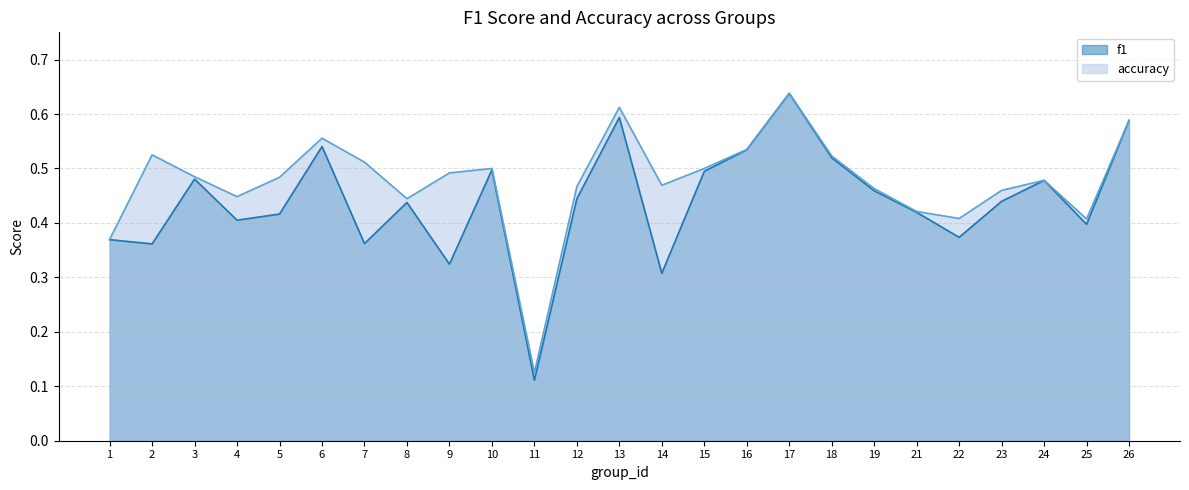

What is the difference between the maximum and minimum values in the f1 series?

0.5